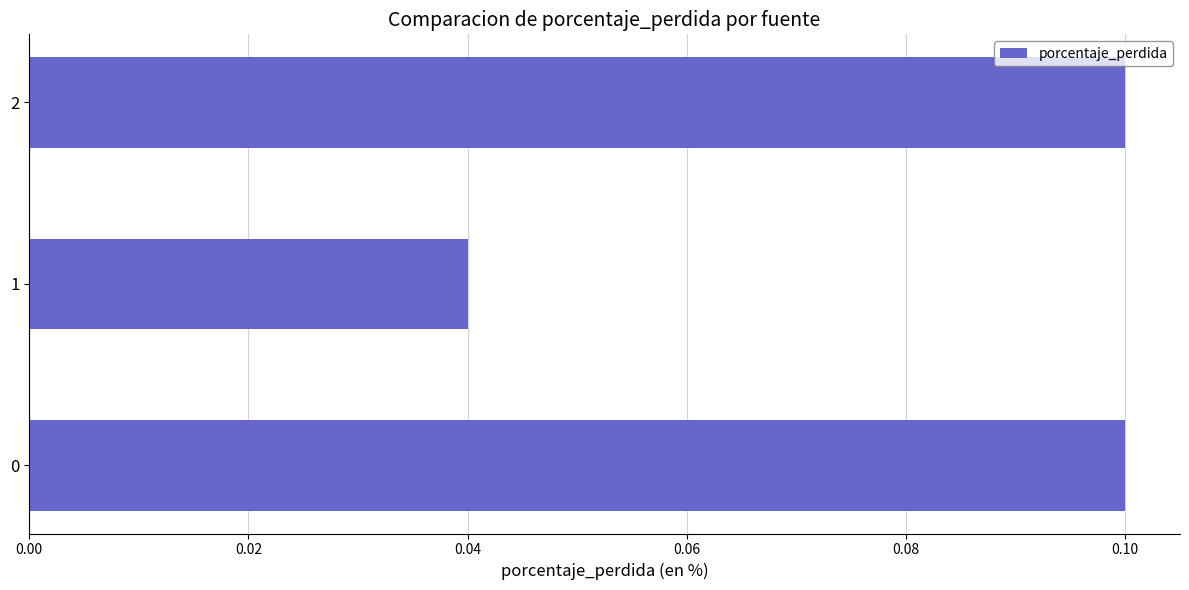

Is it true that the value at 2 is 0.1?

True